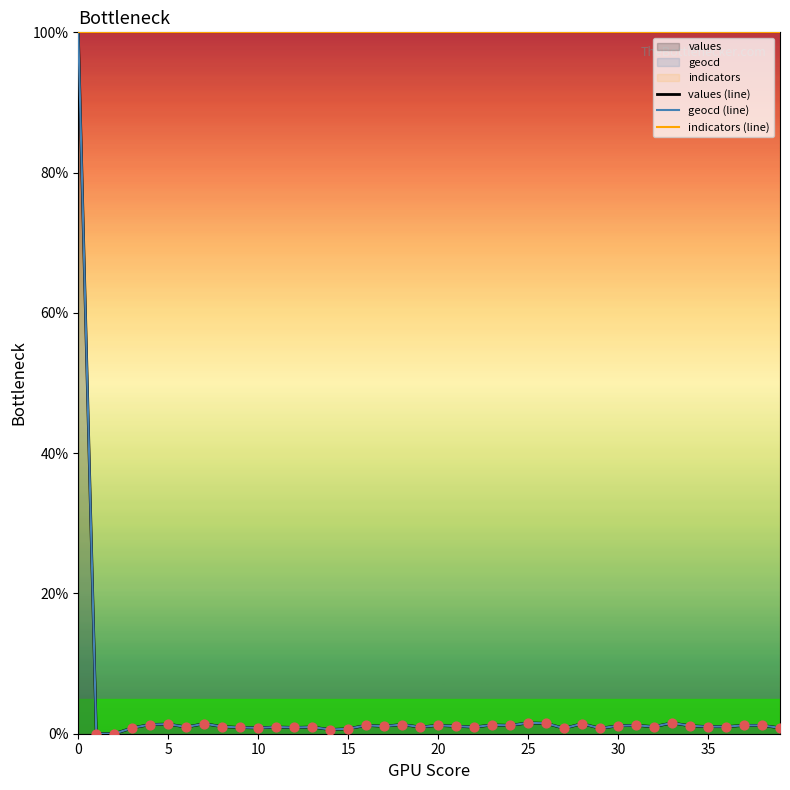

At how many categories does at least one series exceed 97?

40